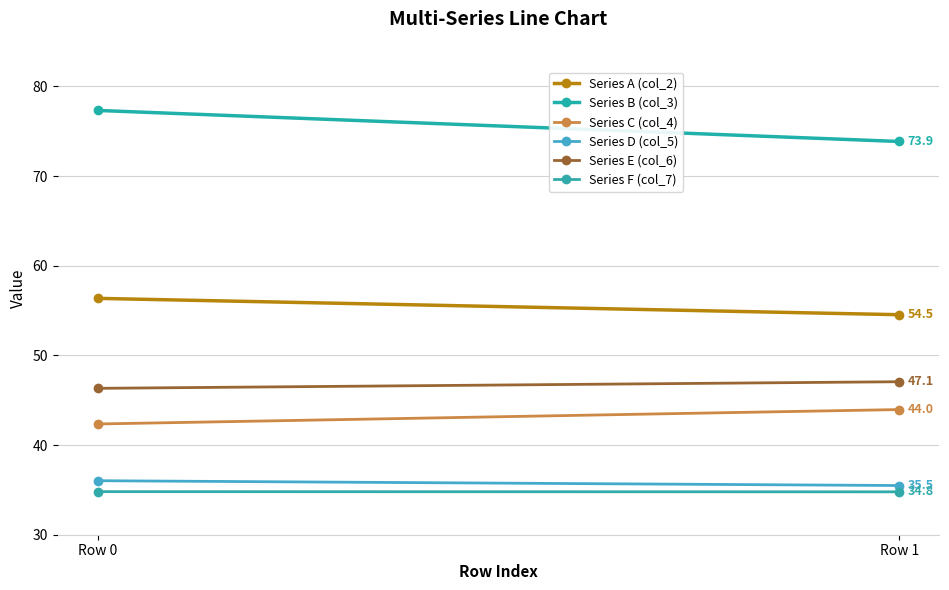

Is it true that Series D (col_5) equals 16.3 at Row 1?

False